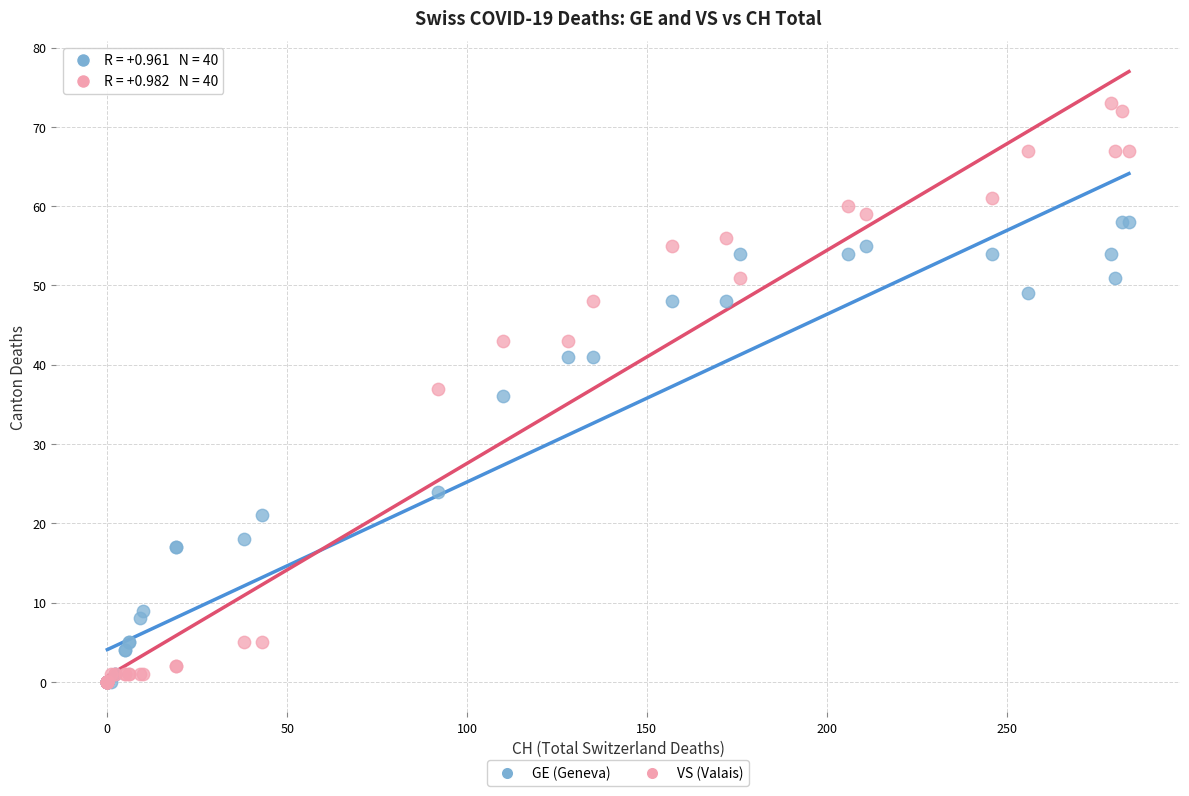

In the GE (Geneva) series, what Y value is closest to 29?

24